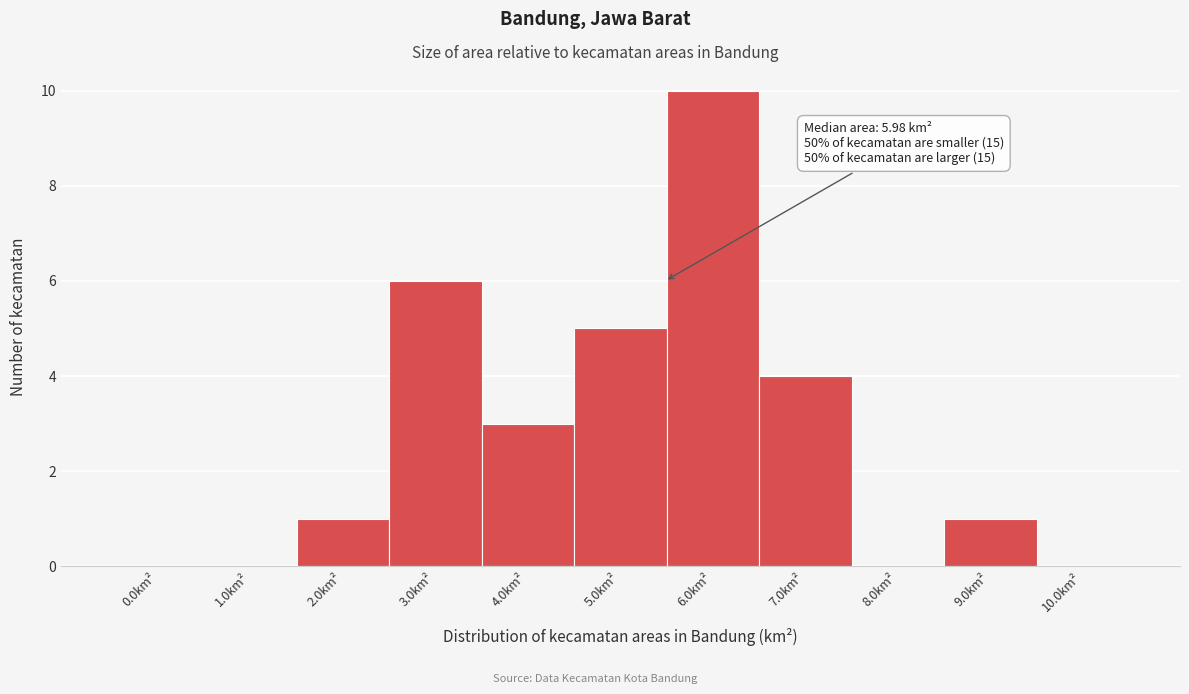

Reading left to right, what are all the values shown in this chart?

0.0km²=0	1.0km²=0	2.0km²=1	3.0km²=6	4.0km²=3	5.0km²=5	6.0km²=10	7.0km²=4	8.0km²=0	9.0km²=1	10.0km²=0